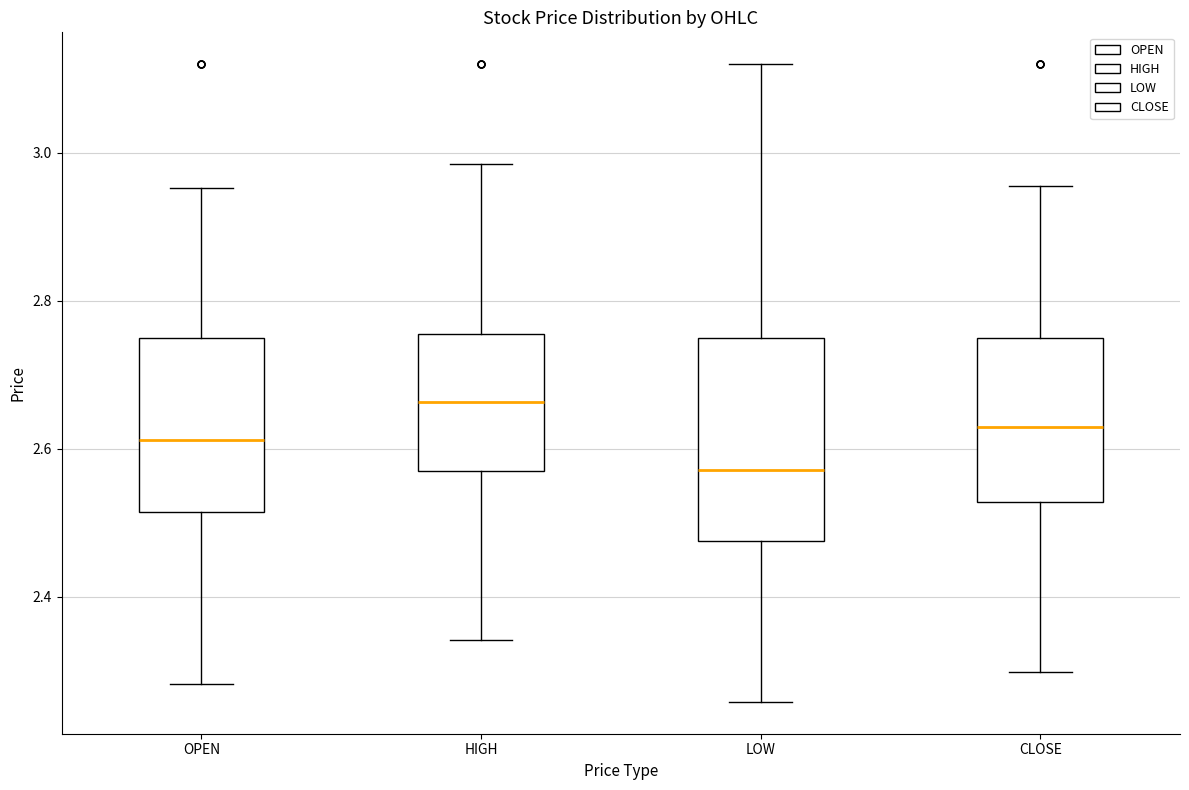

Which box has the lowest median line?

LOW